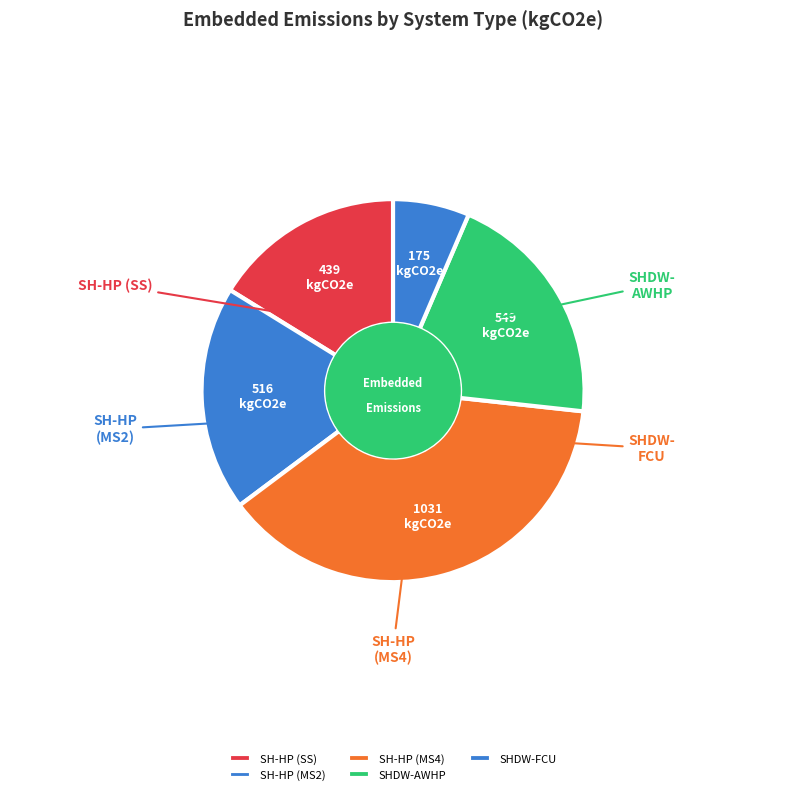

How many segments does this pie chart have?

5